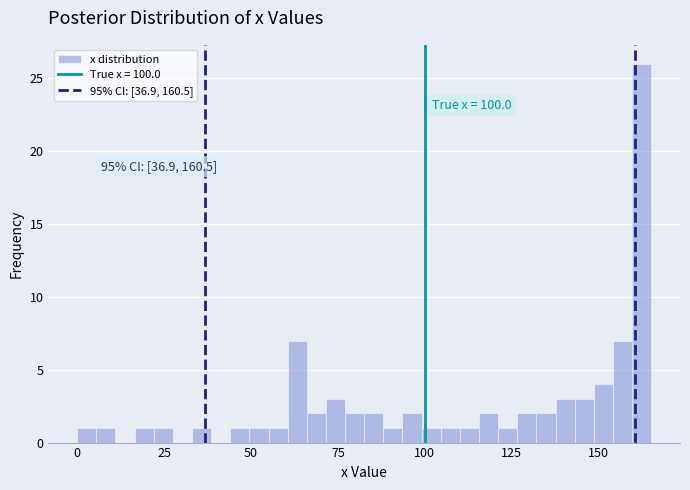

Around what value on the x-axis is the tallest bar? Give the approximate position of its centre, as read against the axis.

160